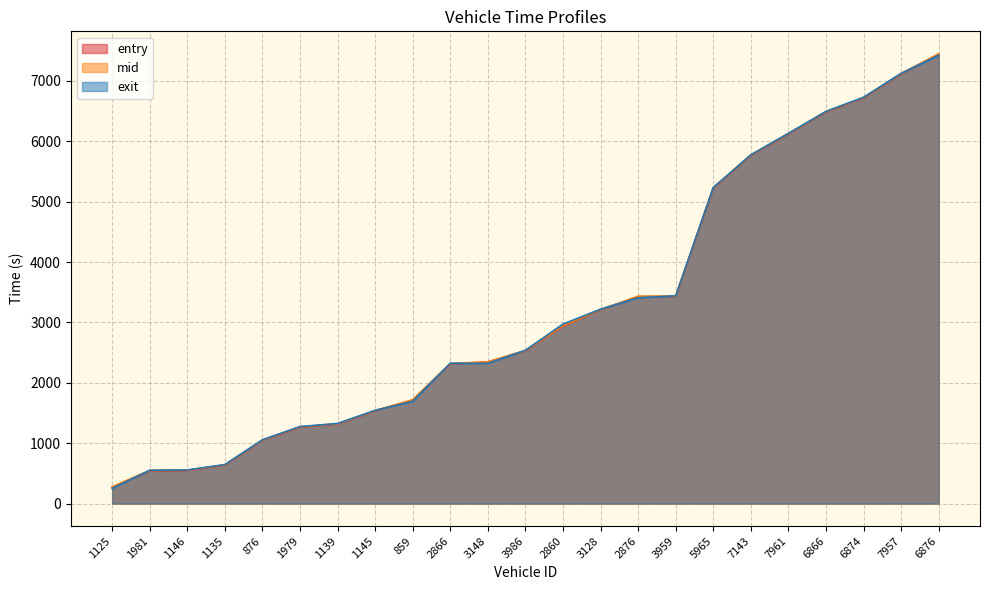

Is it true that exit equals 556.7 at 1146?

True